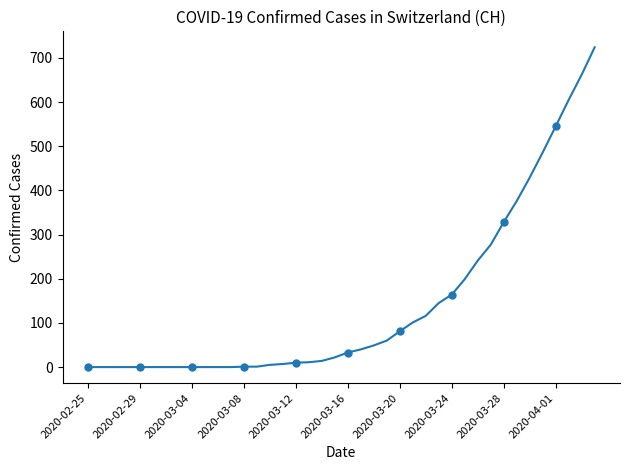

How many data points are less than 33?

20